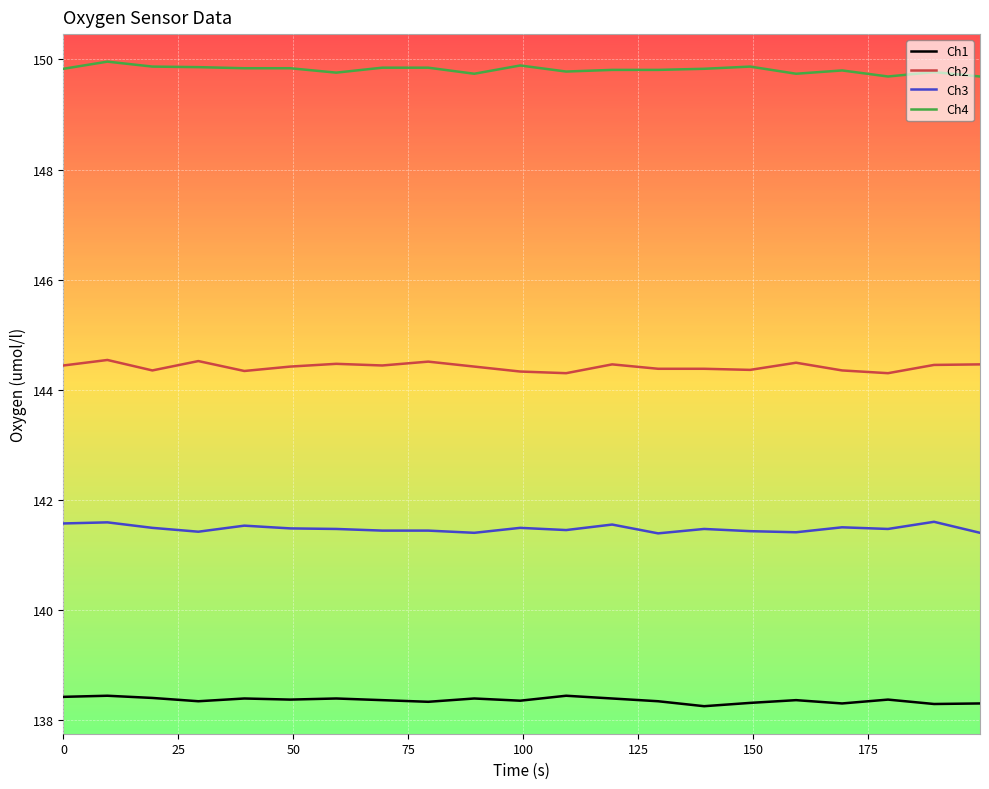

What is the greatest value displayed?

150.0